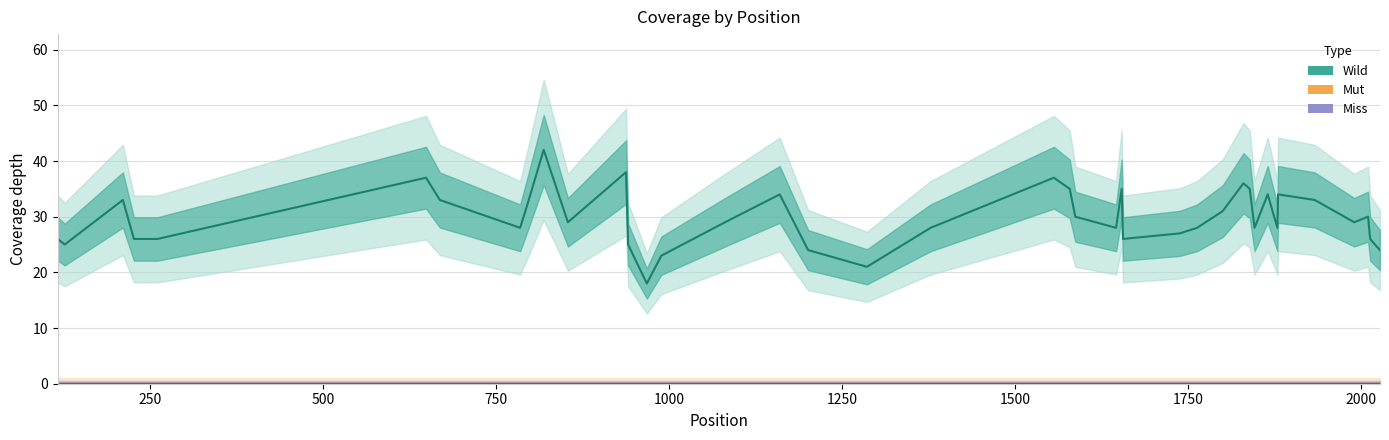

Does the chart have visible grid lines?

Yes